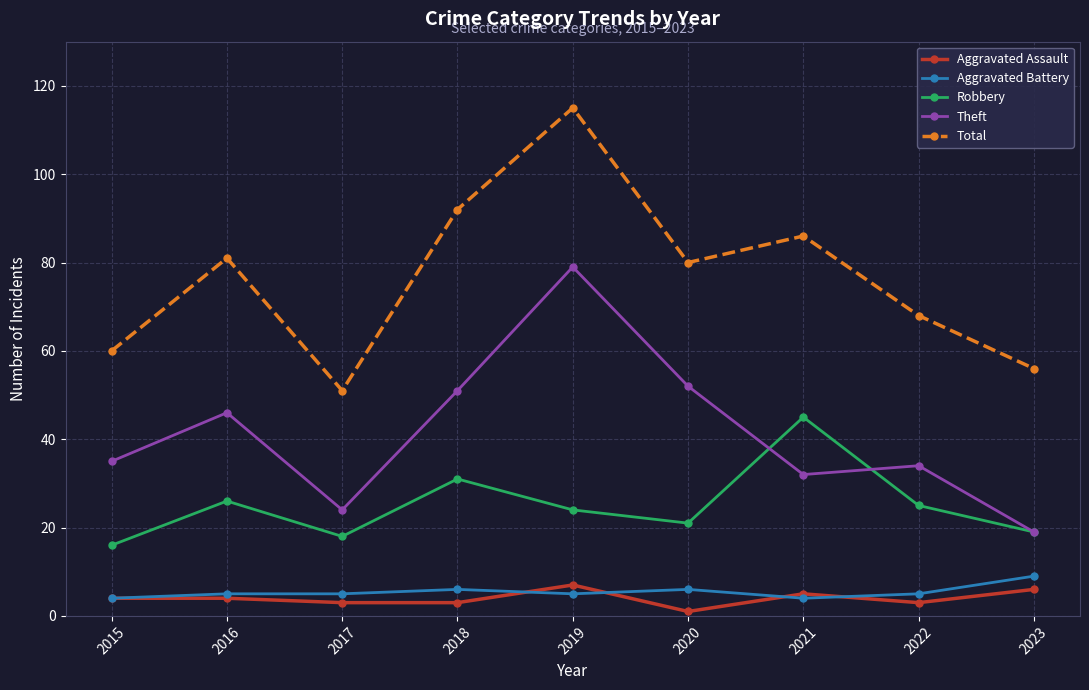

True or false: Aggravated Battery and Theft intersect in this chart.

False